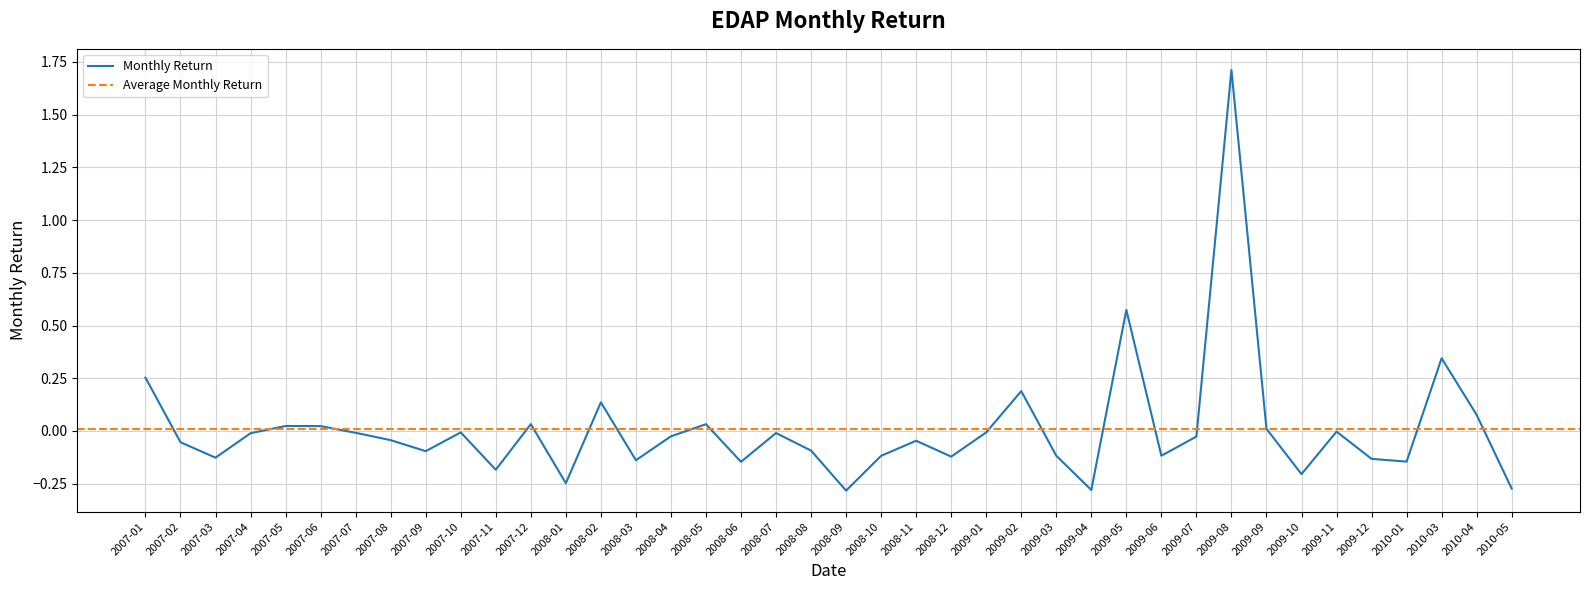

What value does the data have at 2010-05?

-0.3